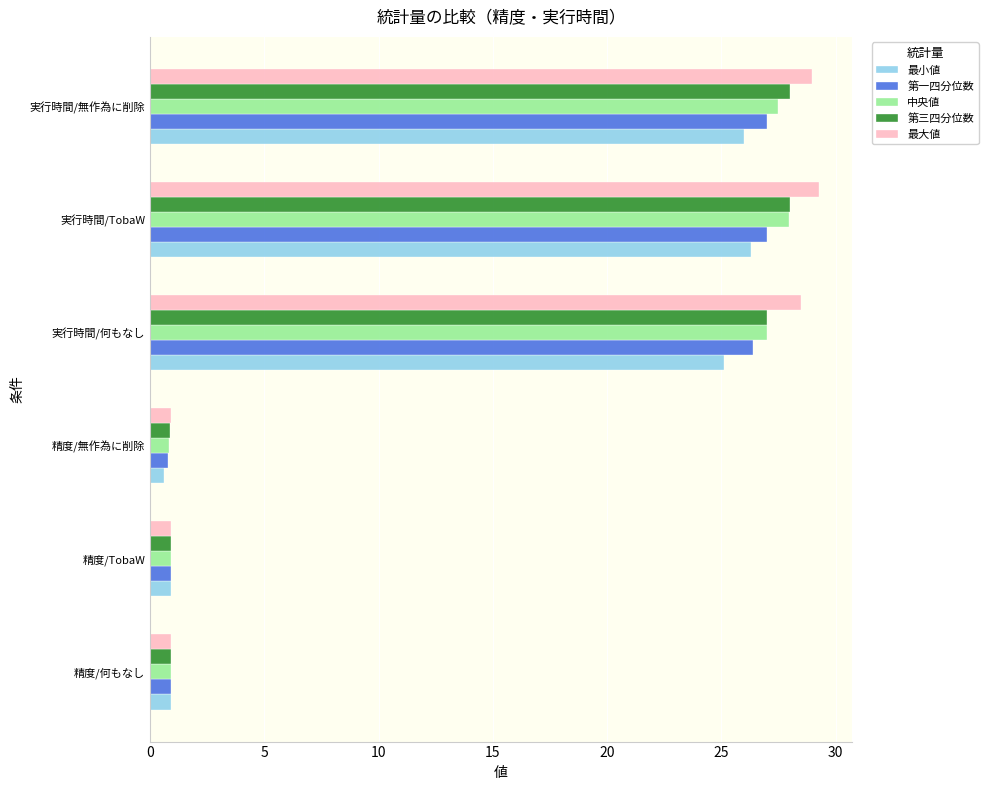

The value of 最小値 at 精度/何もなし is 0.9. True or false?

True